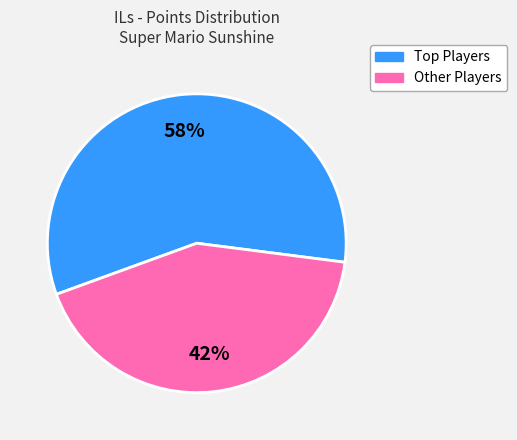

To the nearest percent, what is the average slice percentage?

50%